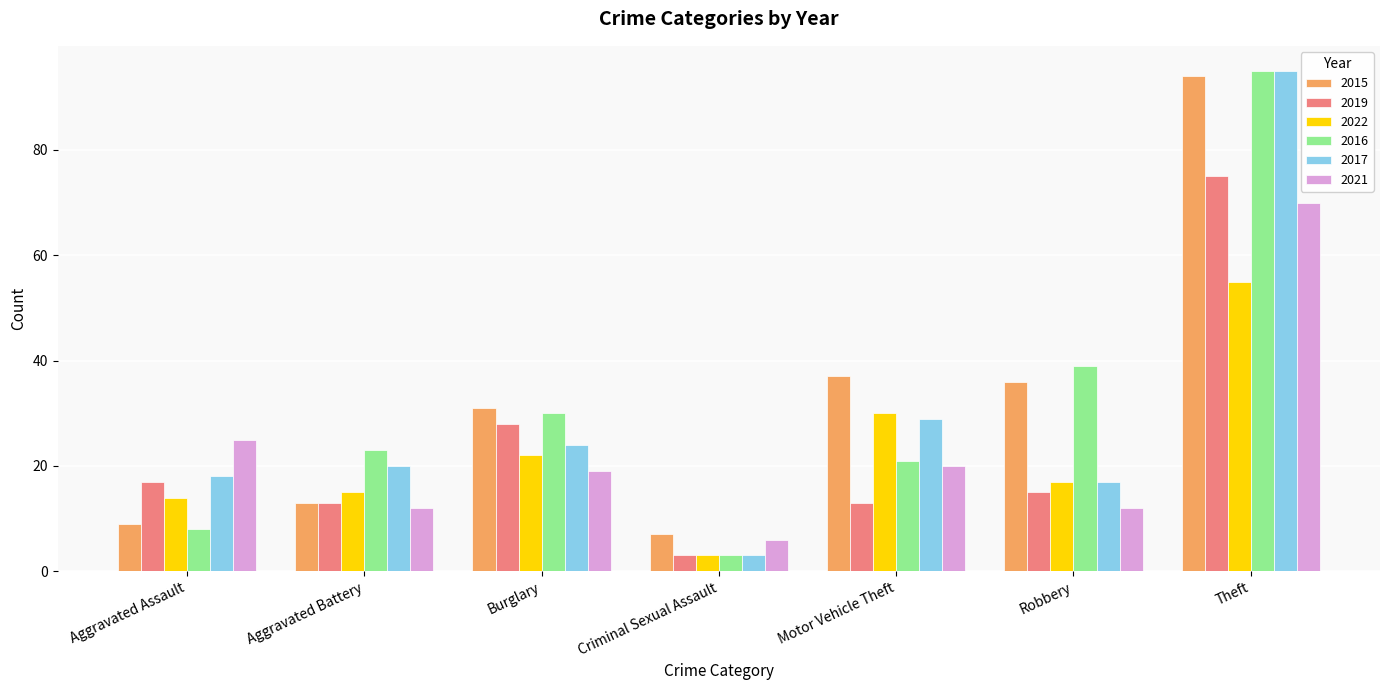

At which category does the chart reach its minimum across all series?

Criminal Sexual Assault